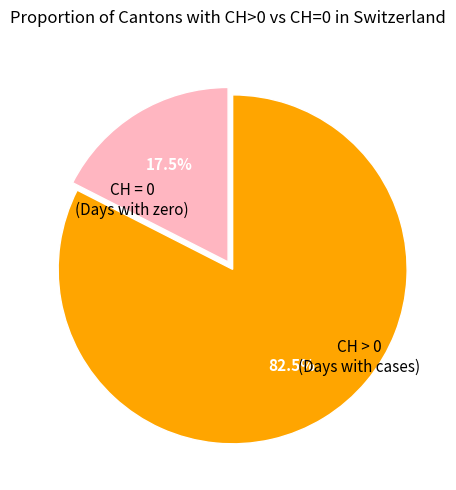

Which slice is the largest?

CH > 0